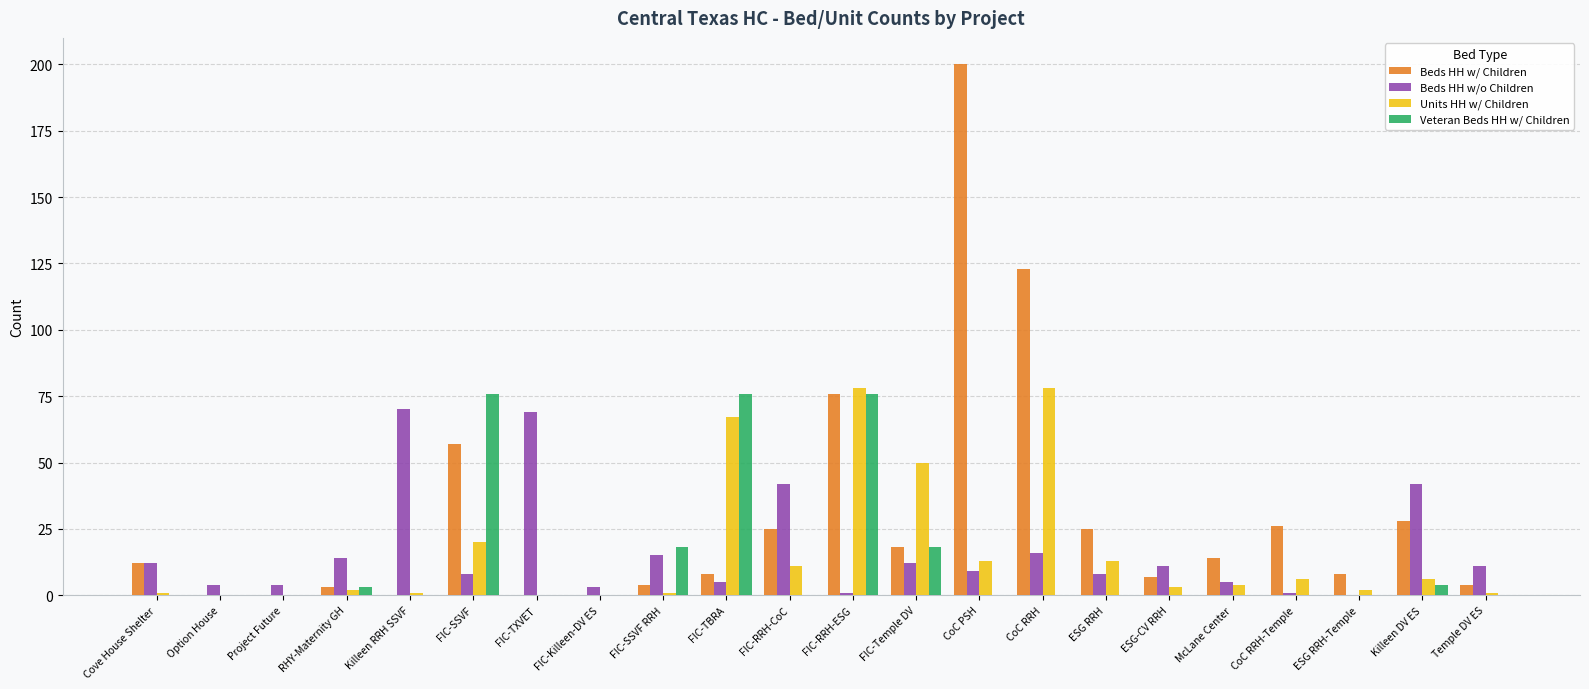

Count the number of categories in the chart.

22